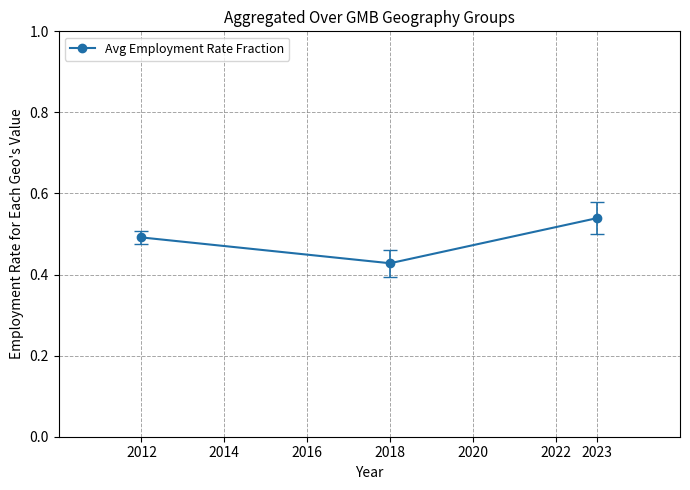

What is the sum of the values at 2012 and 2023?

1.0